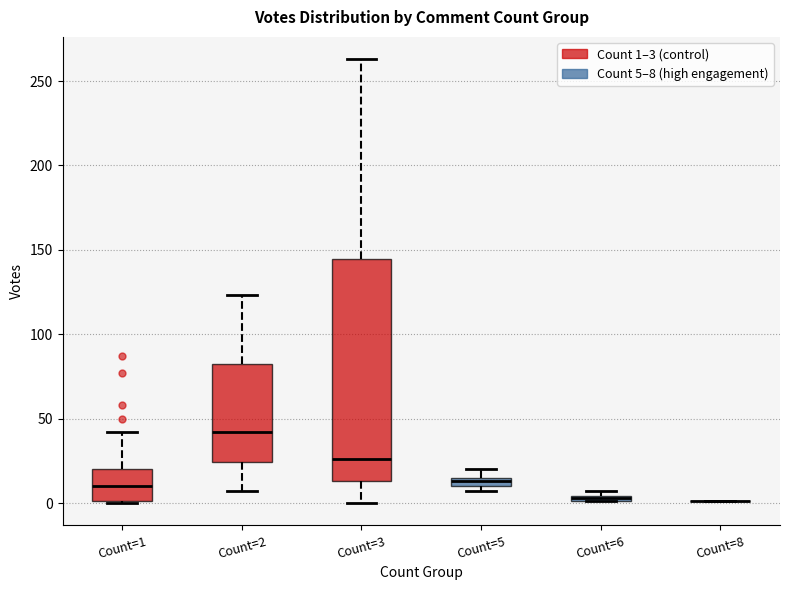

Where is the upper edge of the box for Count=6 on the y-axis? The values are not printed on the chart, so give them approximately, as read against the axis.

5